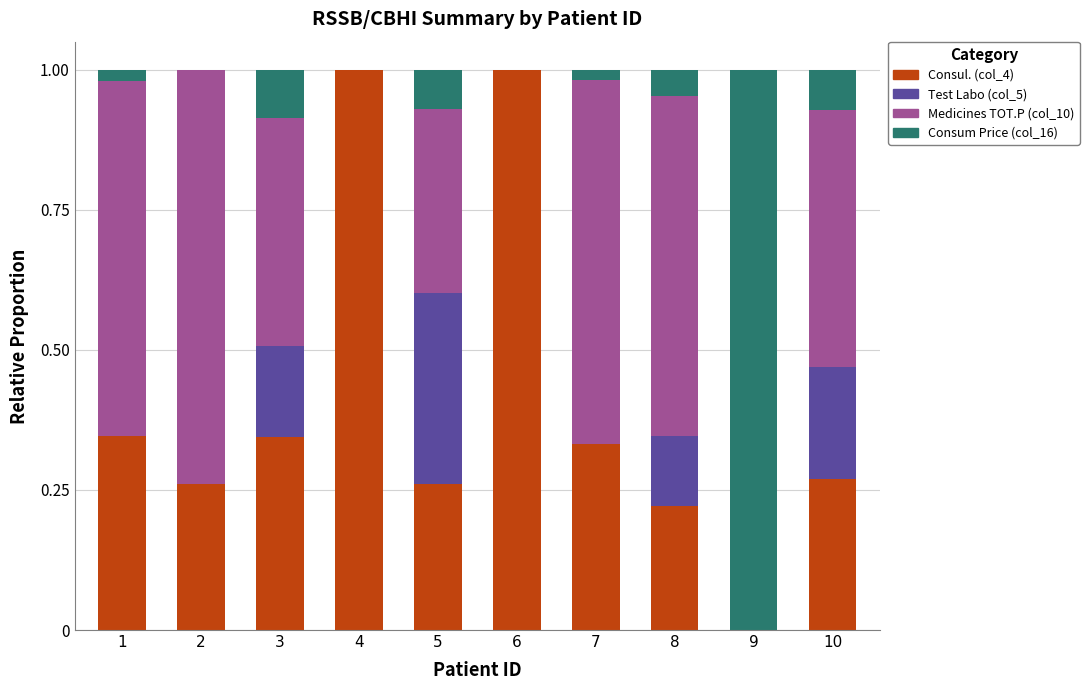

What is the sum of the Consul. (col_4) values at 5 and 6?

1.3